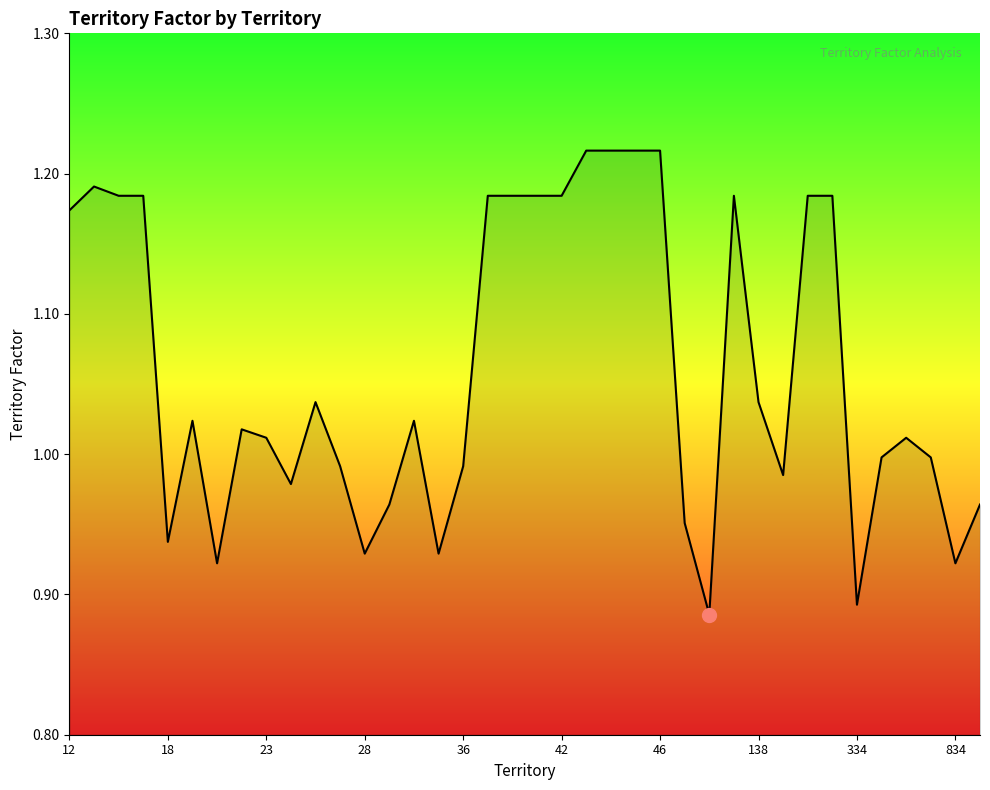

What is the difference between the maximum and minimum values?

0.3